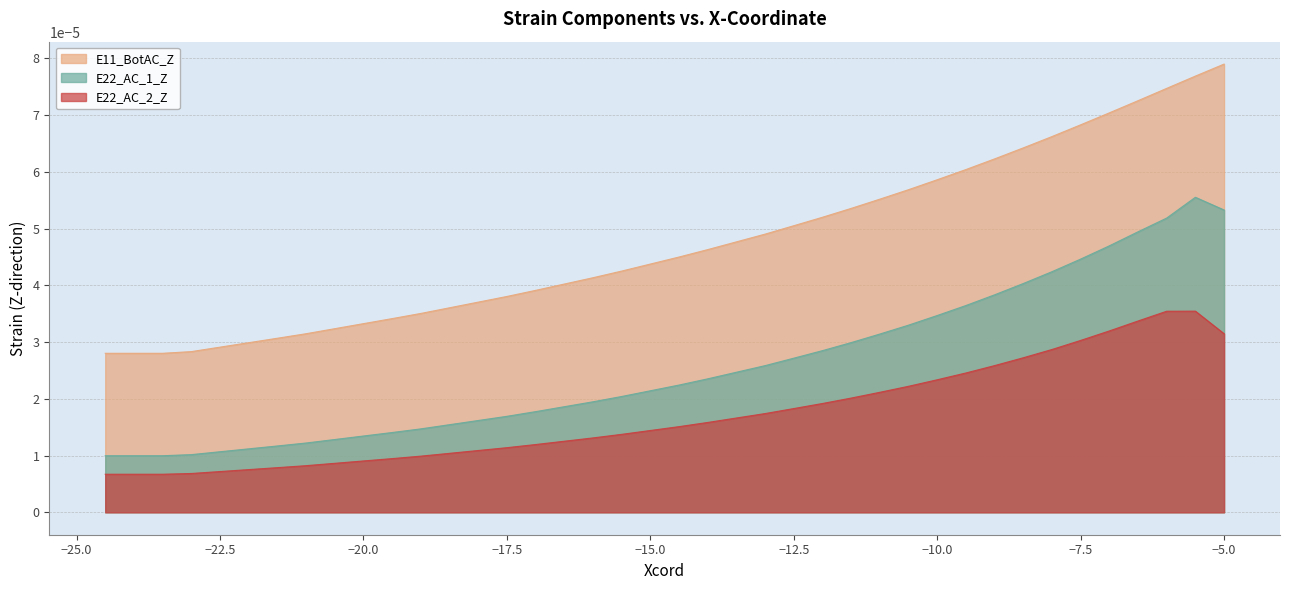

Between -6.5 and -12.5, which is larger?

-6.5